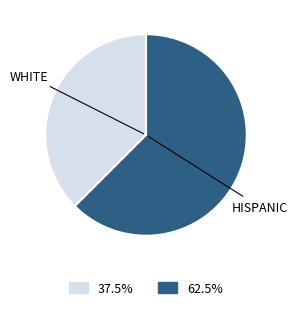

Does any single category account for the majority?

Yes